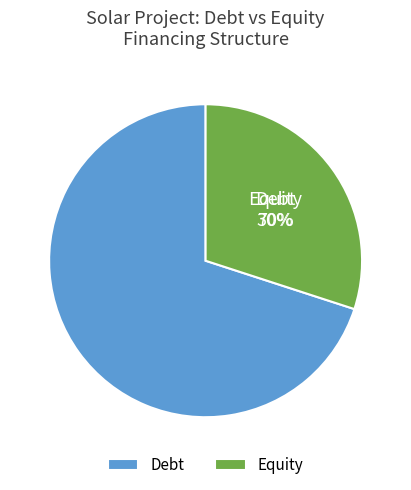

The Equity slice represents 37% of the pie. True or false?

False